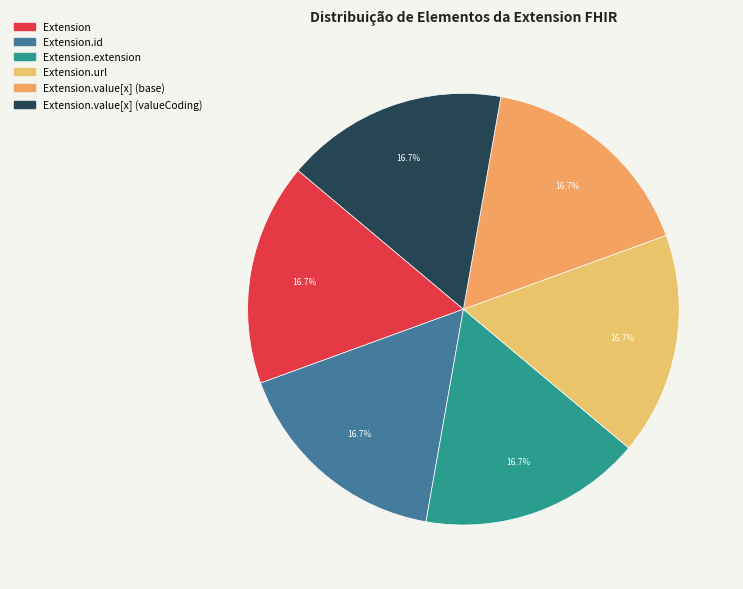

What is the largest slice in the pie chart?

Extension.url